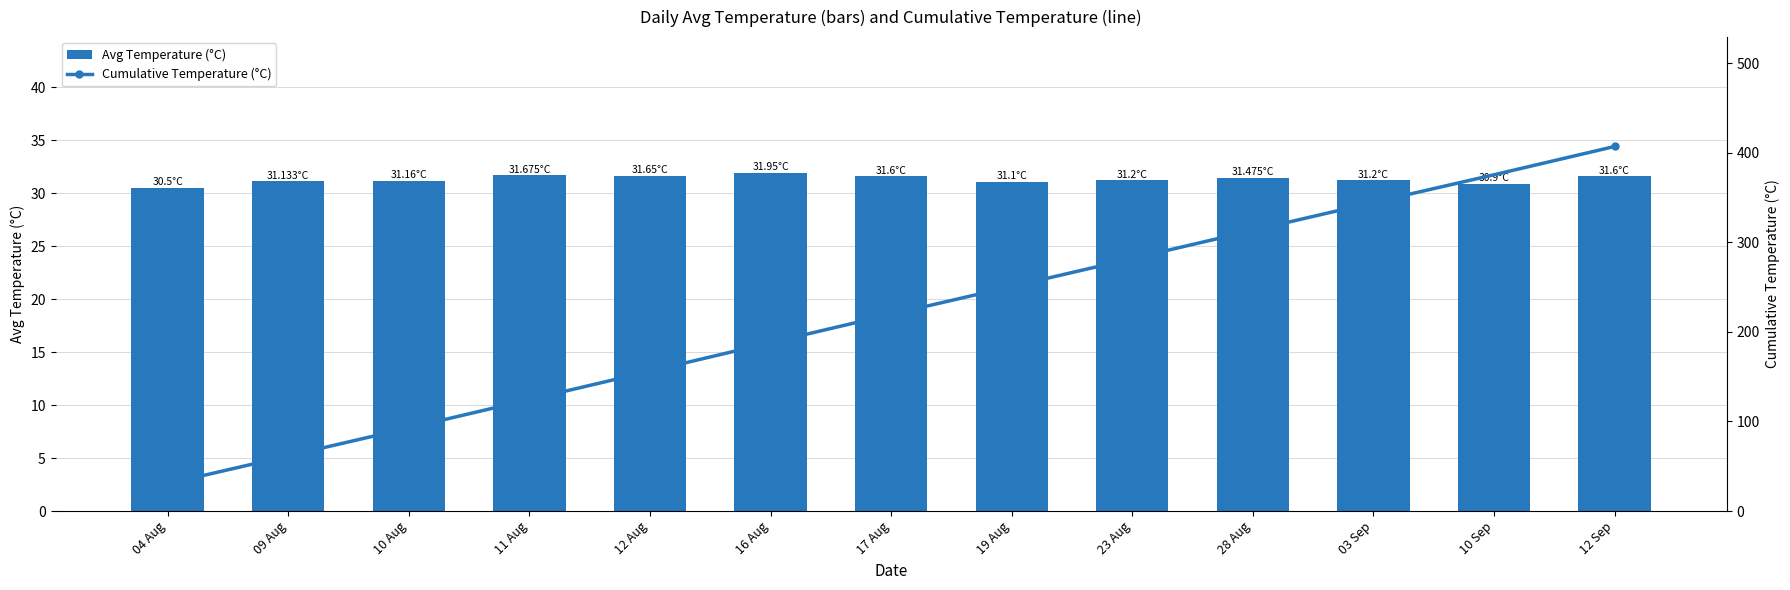

Between 04 Aug and 10 Sep, which is larger?

10 Sep